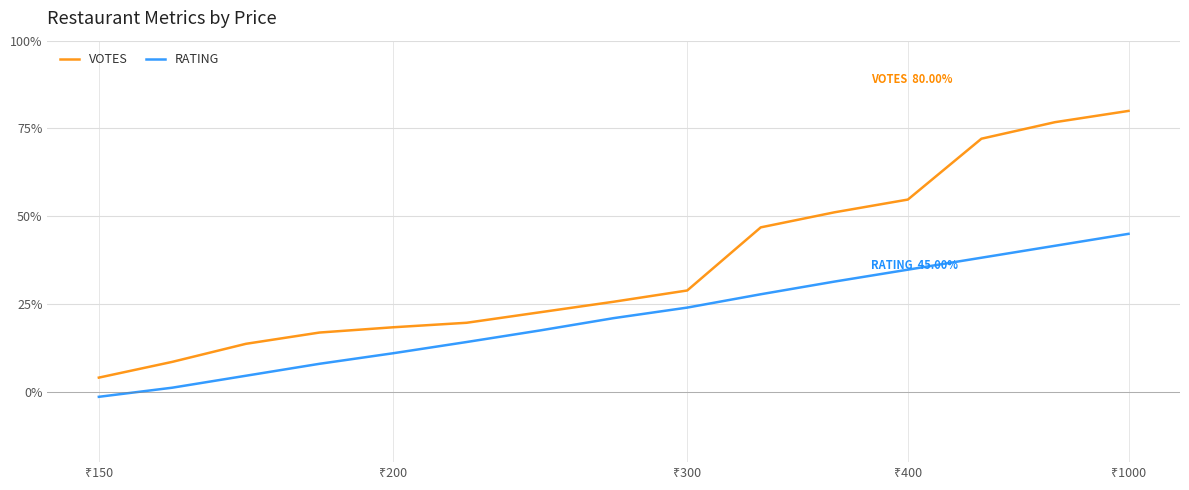

What is the maximum value shown in the chart?

80.0